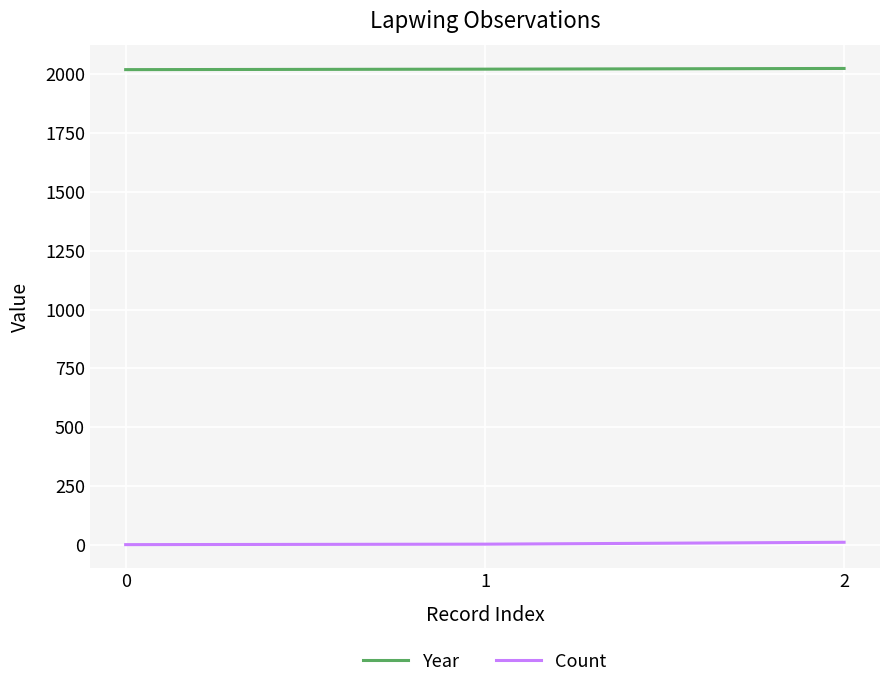

Is the value of Year at 1 greater than the value of Count at 1?

Yes